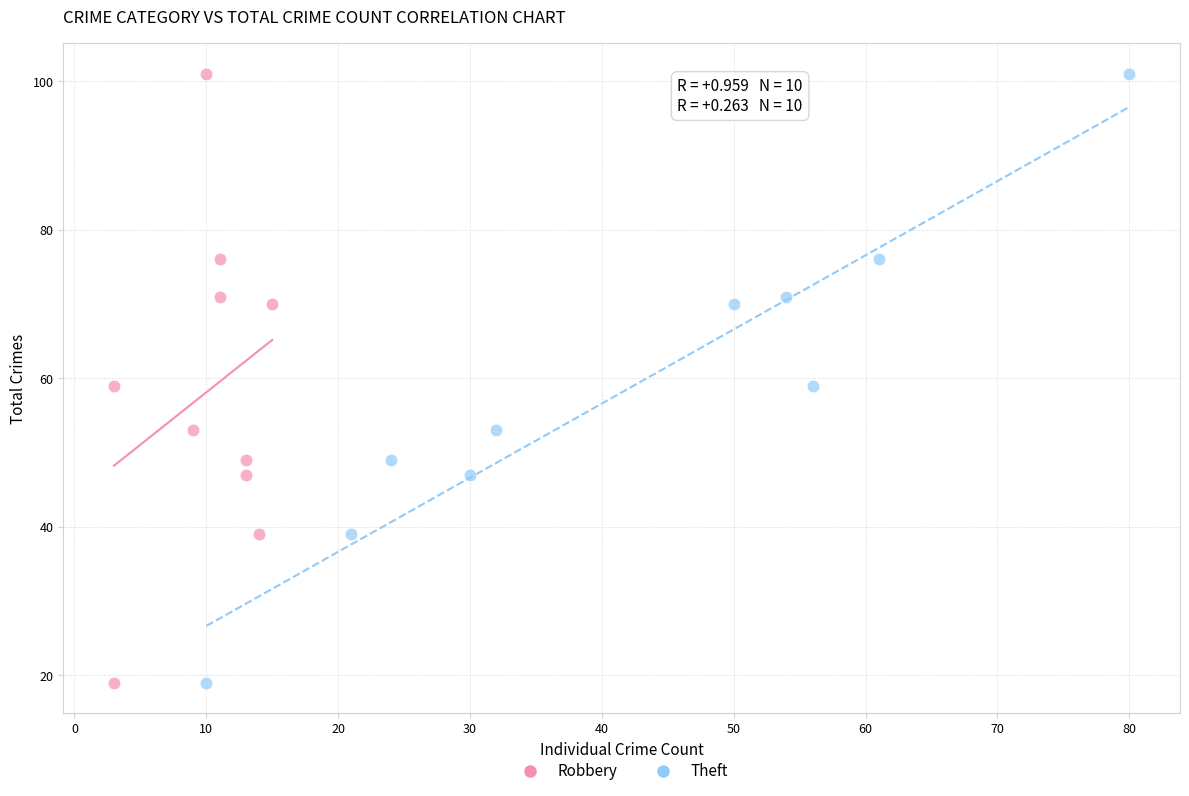

What are all the series names shown in the legend?

Robbery, Theft